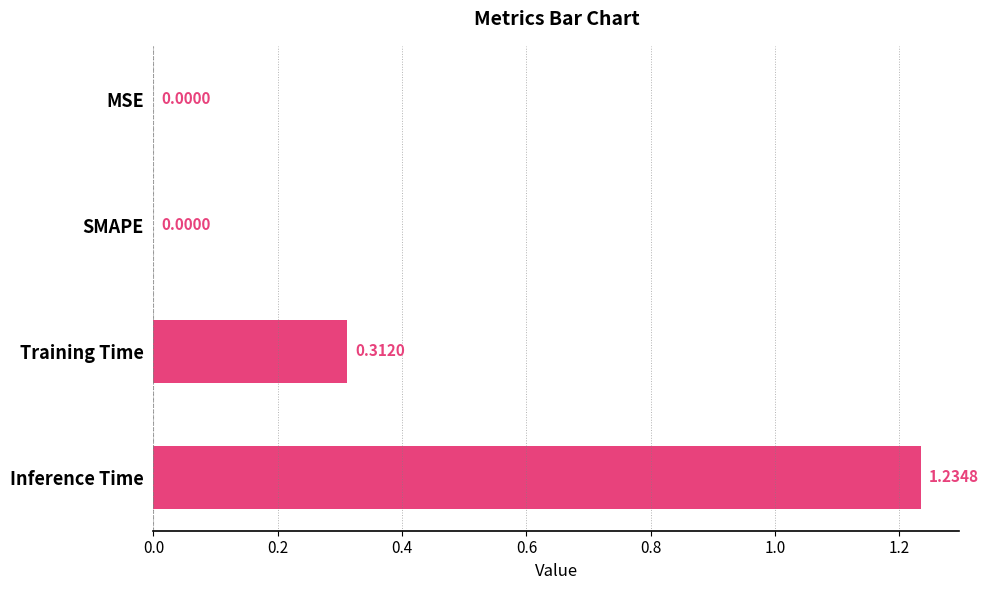

Between SMAPE and Training Time, which is larger?

Training Time